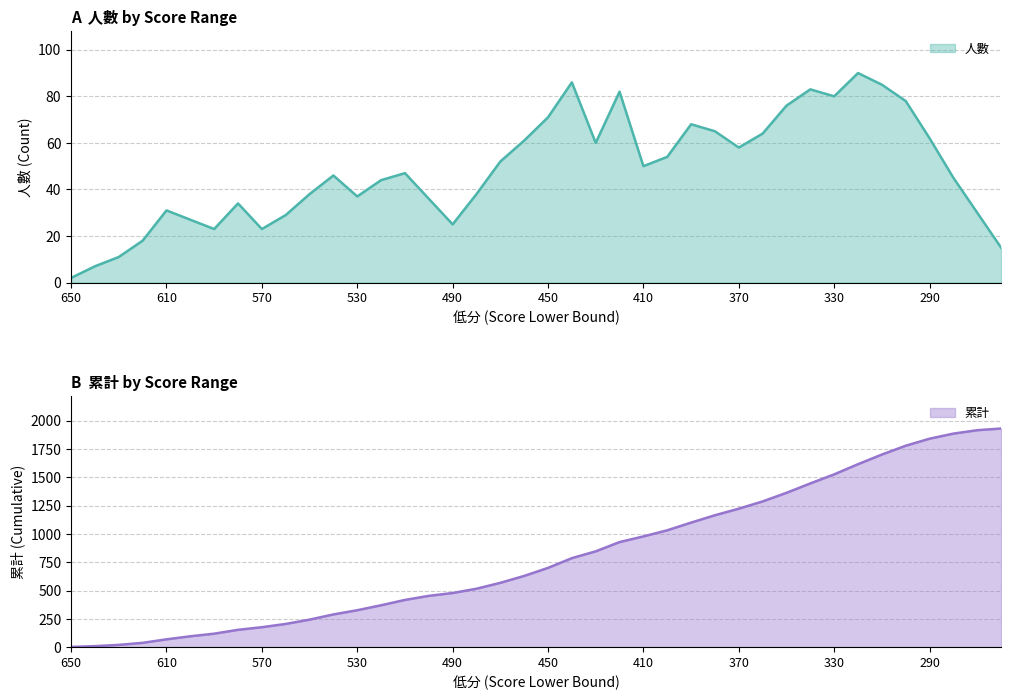

What are all the series names shown in the legend?

人數, 累計